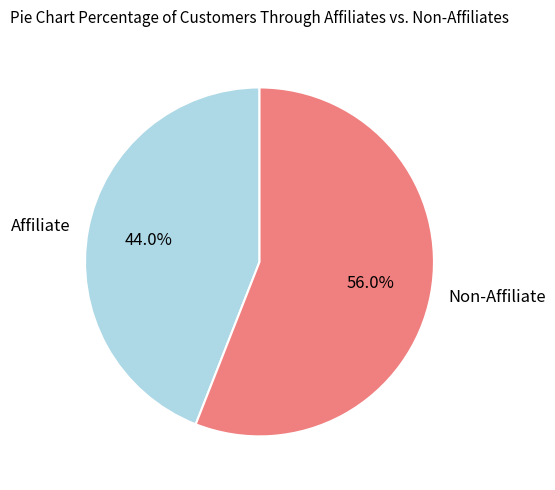

What percentage is NOT represented by Non-Affiliate?

44.0%